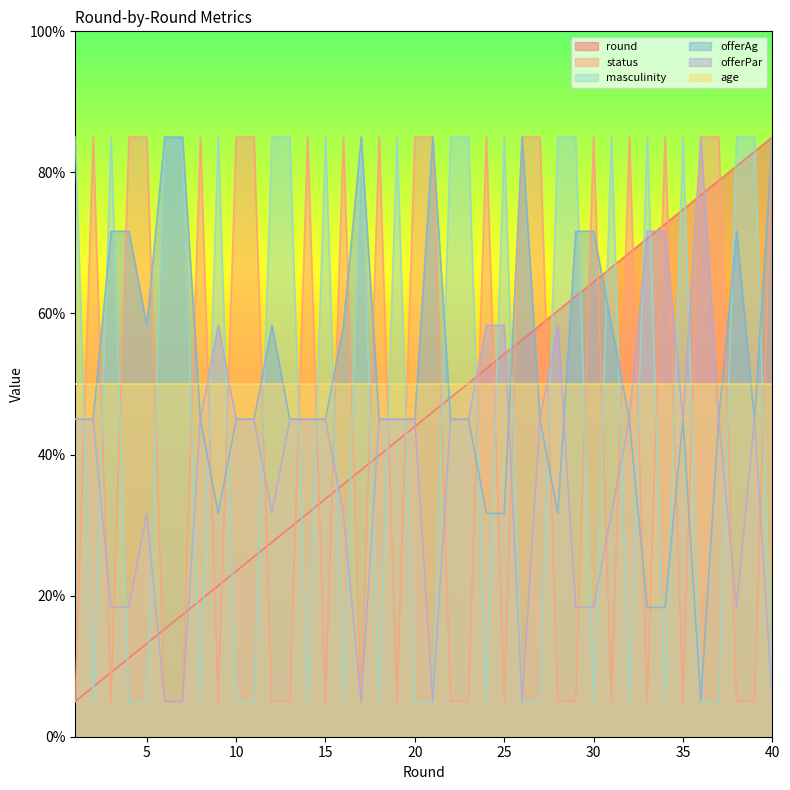

How many times do offerPar and status cross each other?

24